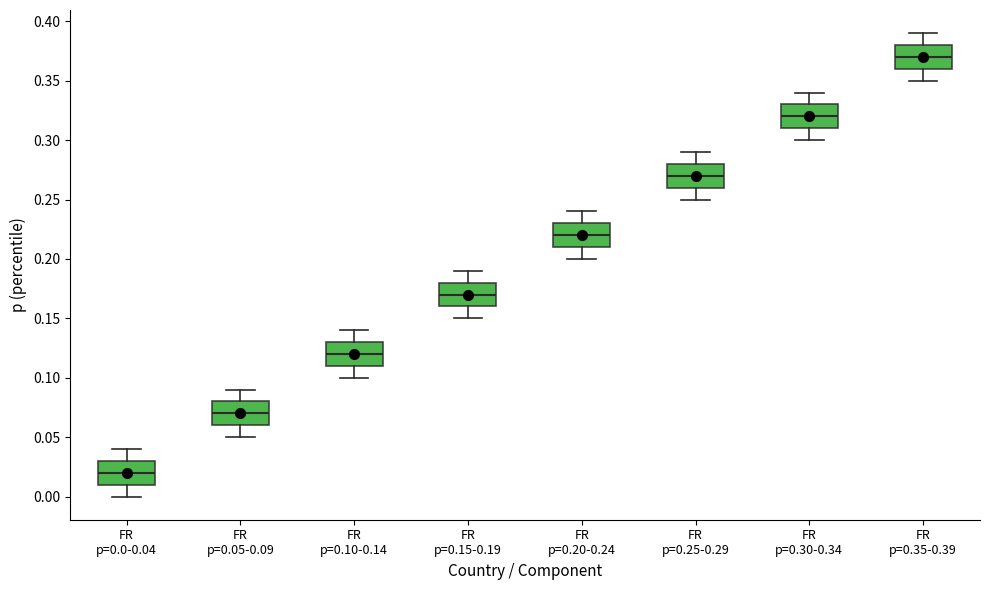

Reading left to right, transcribe this box plot: for each box, give where its median line is, the range the box spans, and where its two whiskers end, as read against the y-axis. The values are not printed on the chart, so give them approximately, as read against the axis.

FR p=0.0-0.04: median 0.02, box 0.01 to 0.03, whiskers 0.00 to 0.04
FR p=0.05-0.09: median 0.07, box 0.06 to 0.08, whiskers 0.05 to 0.09
FR p=0.10-0.14: median 0.12, box 0.11 to 0.13, whiskers 0.10 to 0.14
FR p=0.15-0.19: median 0.17, box 0.16 to 0.18, whiskers 0.15 to 0.19
FR p=0.20-0.24: median 0.22, box 0.21 to 0.23, whiskers 0.20 to 0.24
FR p=0.25-0.29: median 0.27, box 0.26 to 0.28, whiskers 0.25 to 0.29
FR p=0.30-0.34: median 0.32, box 0.31 to 0.33, whiskers 0.30 to 0.34
FR p=0.35-0.39: median 0.37, box 0.36 to 0.38, whiskers 0.35 to 0.39